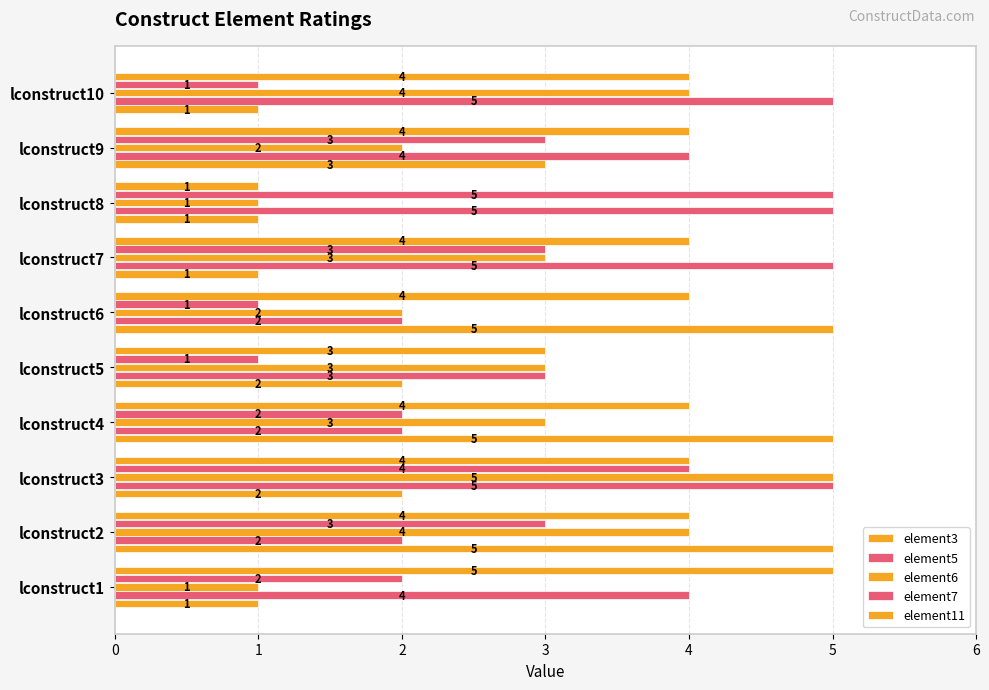

How many data points in element11 are less than 4?

2